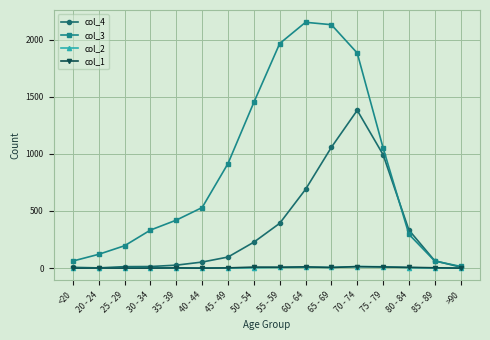

Which series has the largest total across all categories?

col_3